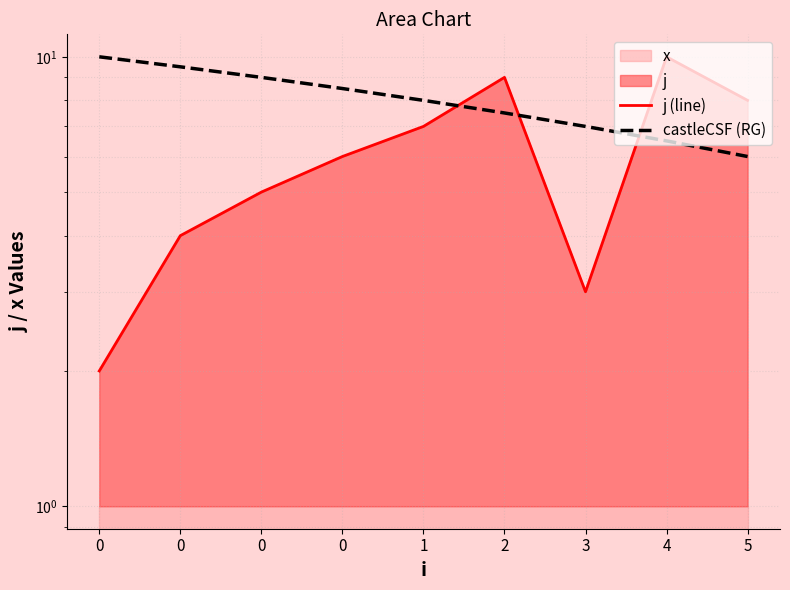

How many data points in j (line) are less than 6?

4